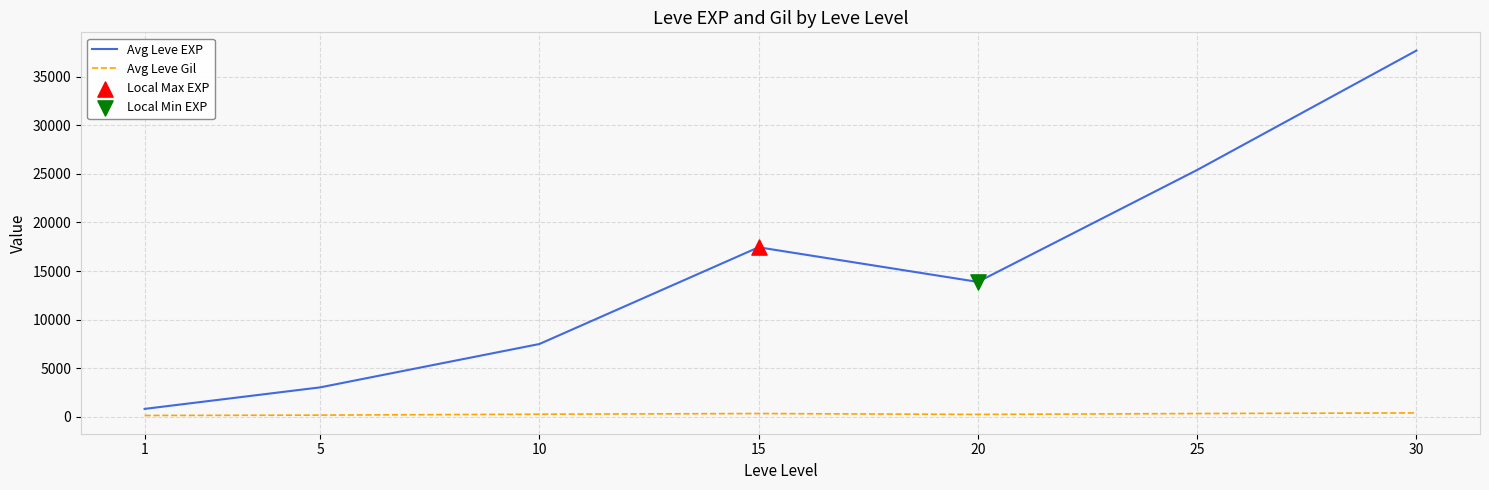

Which series has the largest range (max minus min)?

Avg Leve EXP